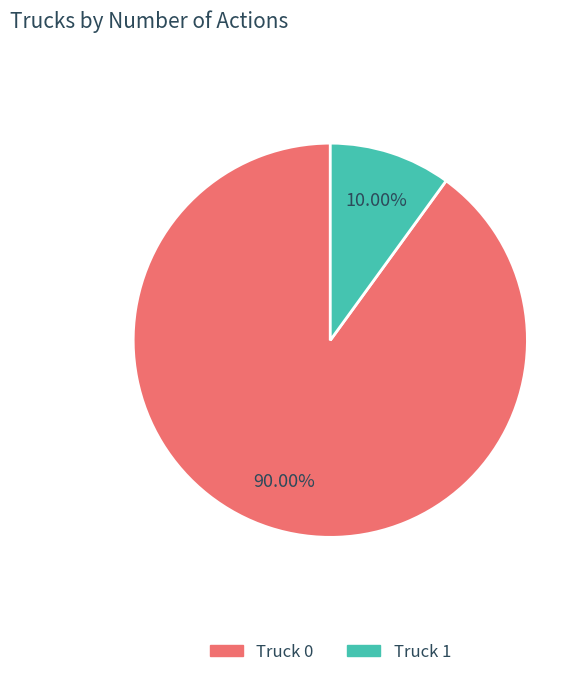

Does any single category account for the majority?

Yes